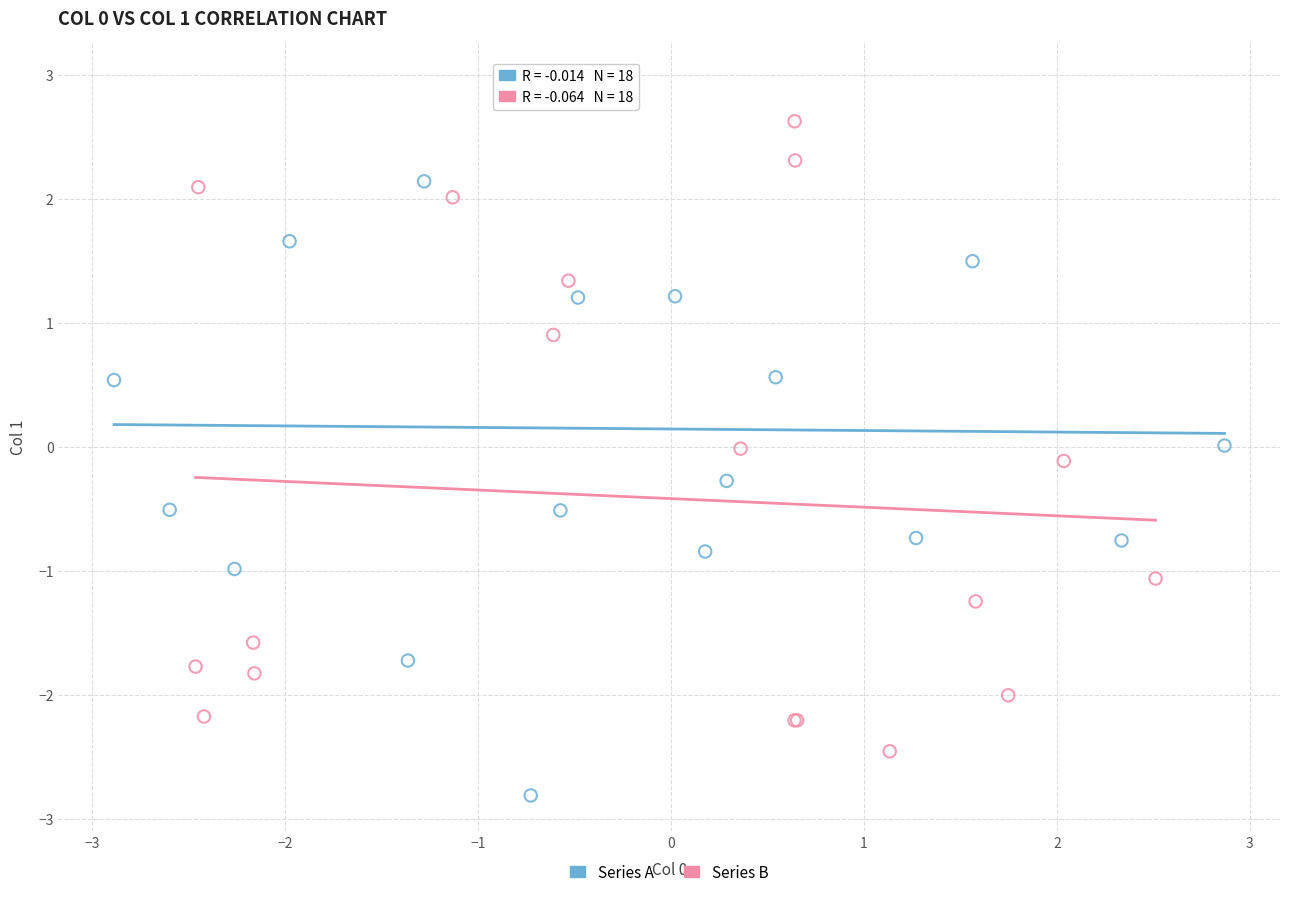

Which series reaches the minimum Y coordinate?

Series A